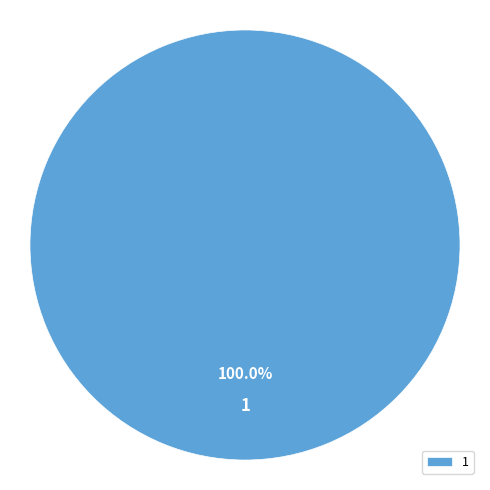

Rank the categories by value from highest to lowest.

1